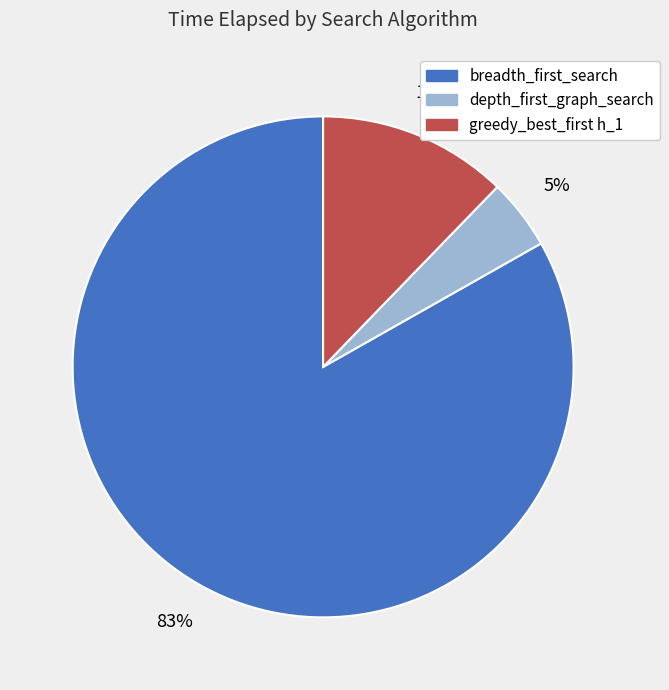

Rank the categories by value from lowest to highest.

depth_first_graph_search, greedy_best_first h_1, breadth_first_search